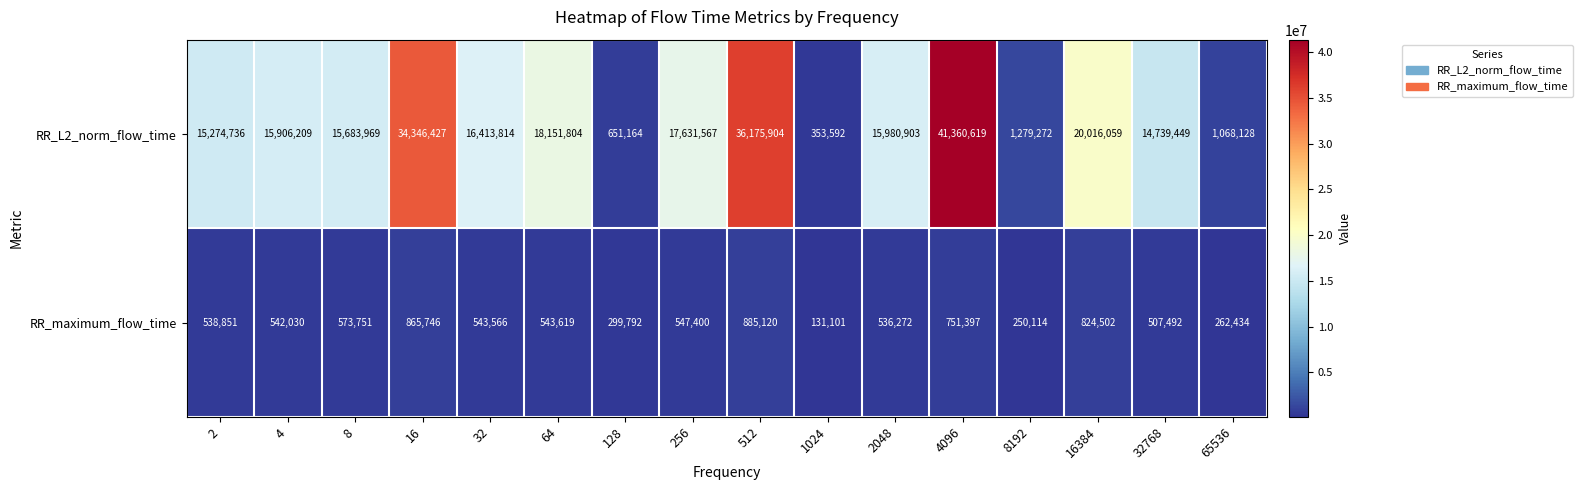

At how many categories does at least one series exceed 15124784?

11